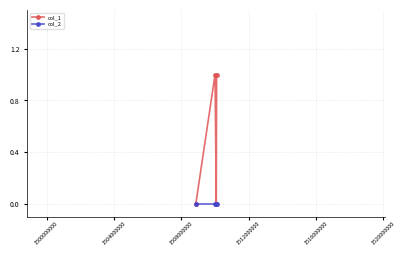

Which series has the largest total across all categories?

col_1